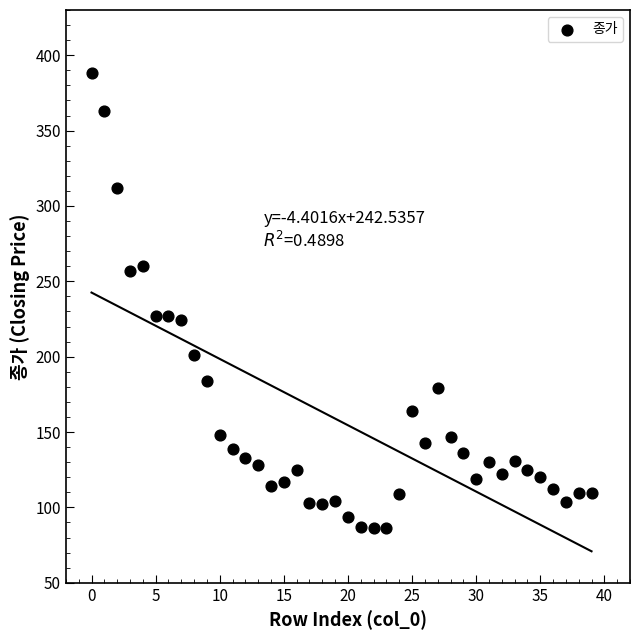

What is the range of Y values (max minus min)?

302.0